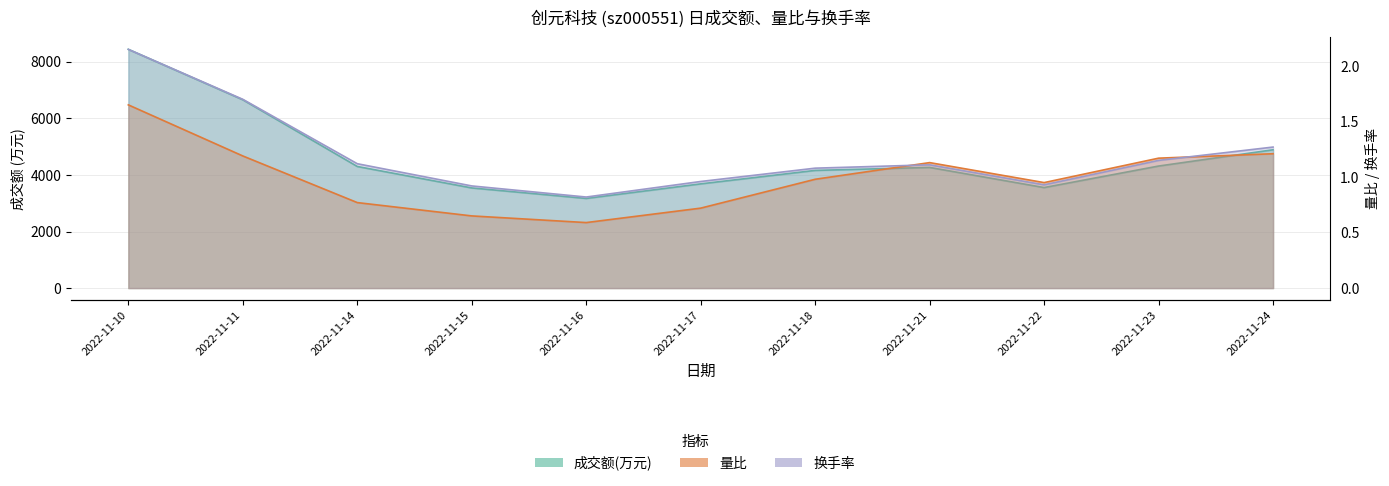

Where is the first local minimum for 换手率?

2022-11-16